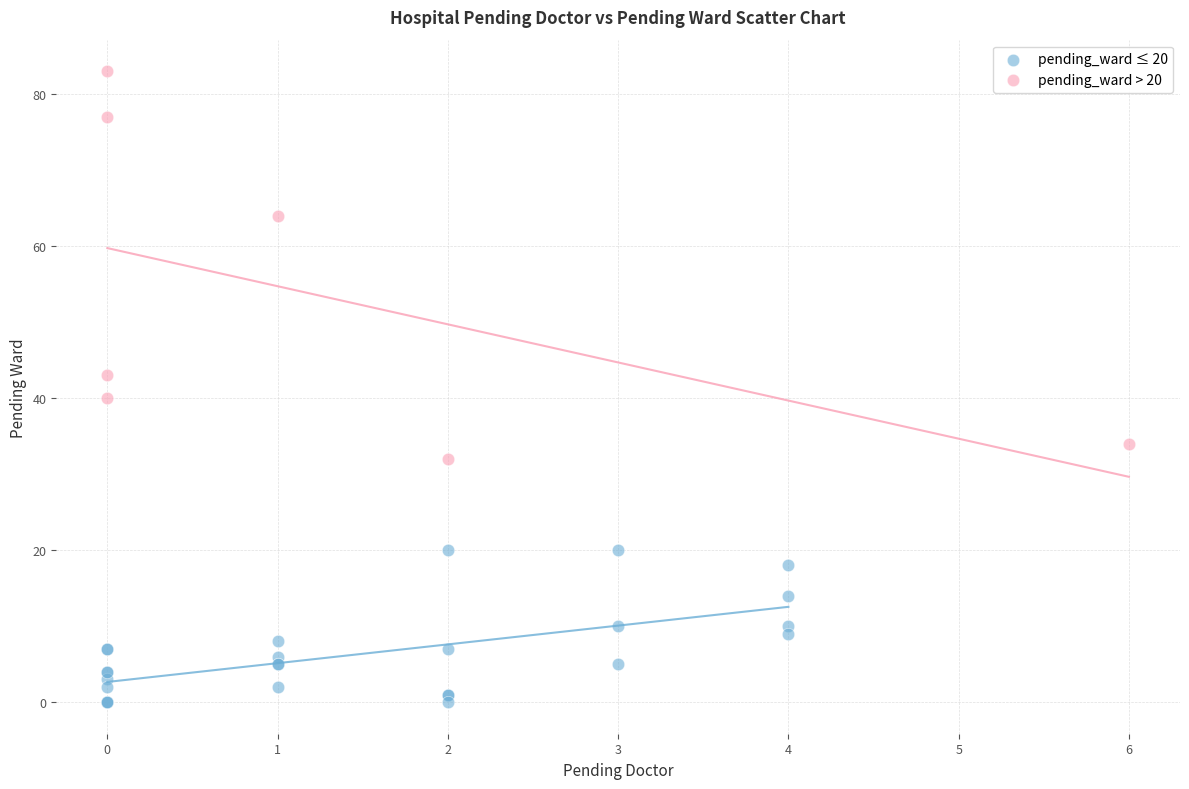

Which series contains the highest Y value?

pending_ward > 20